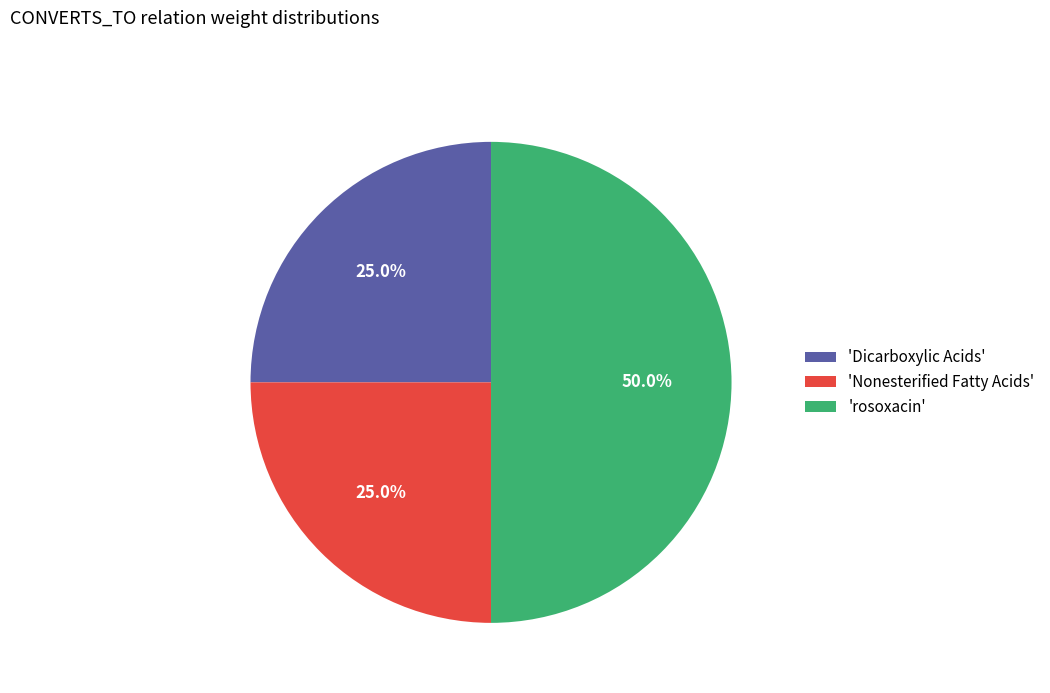

Does 'Nonesterified Fatty Acids' account for over 50% of the chart?

No